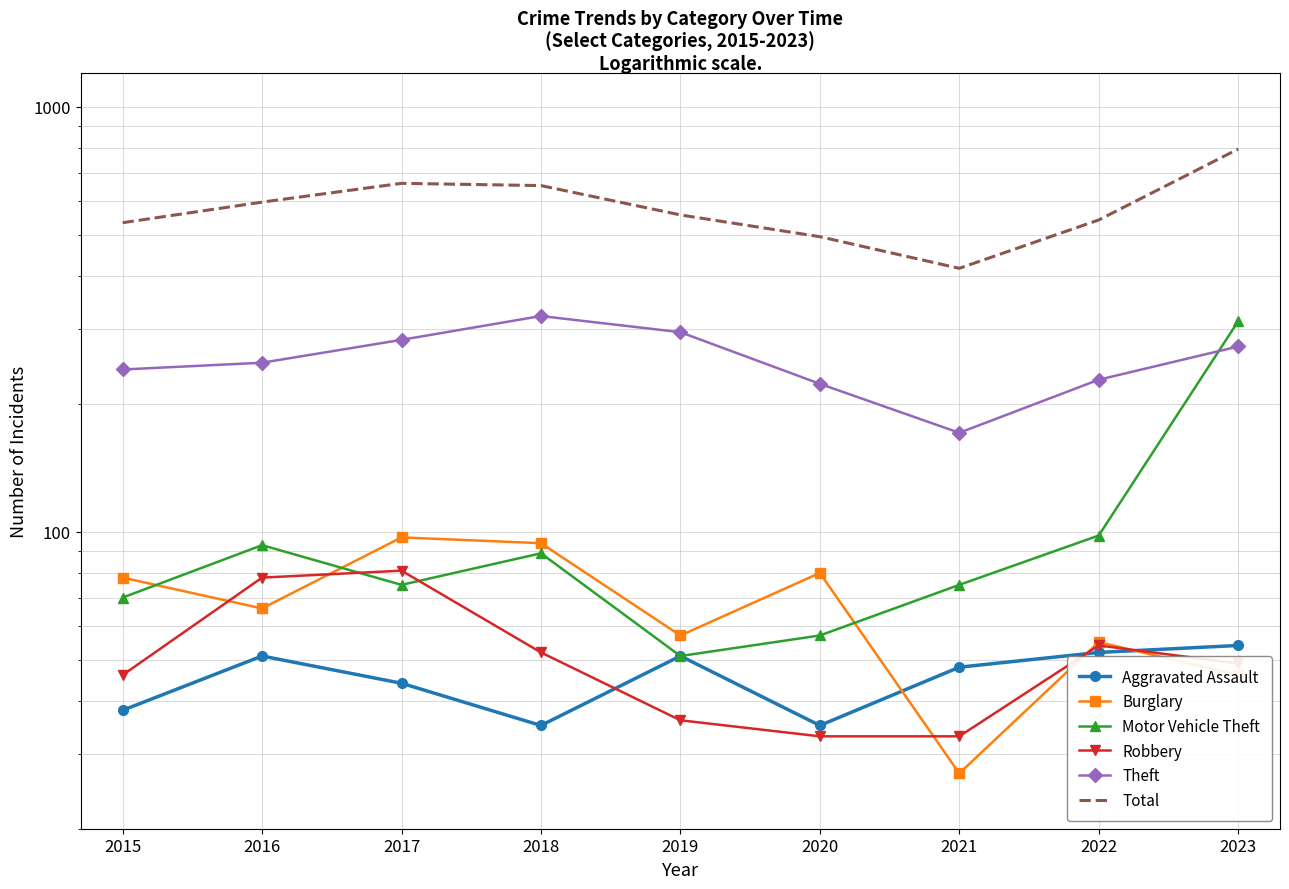

What is the difference between the maximum and minimum values in the Robbery series?

48